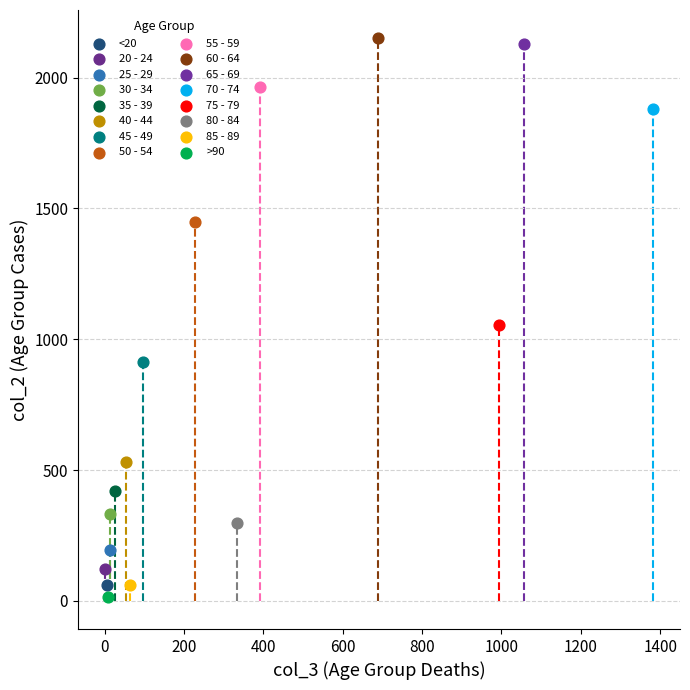

What are all the series names shown in the legend?

<20, 20 - 24, 25 - 29, 30 - 34, 35 - 39, 40 - 44, 45 - 49, 50 - 54, 55 - 59, 60 - 64, 65 - 69, 70 - 74, 75 - 79, 80 - 84, 85 - 89, >90